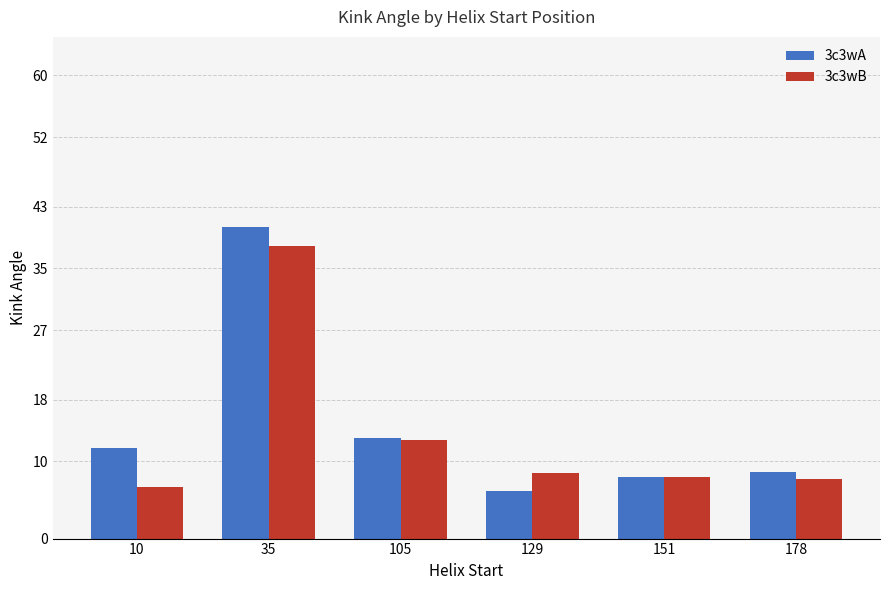

Which series has the largest range (max minus min)?

3c3wA